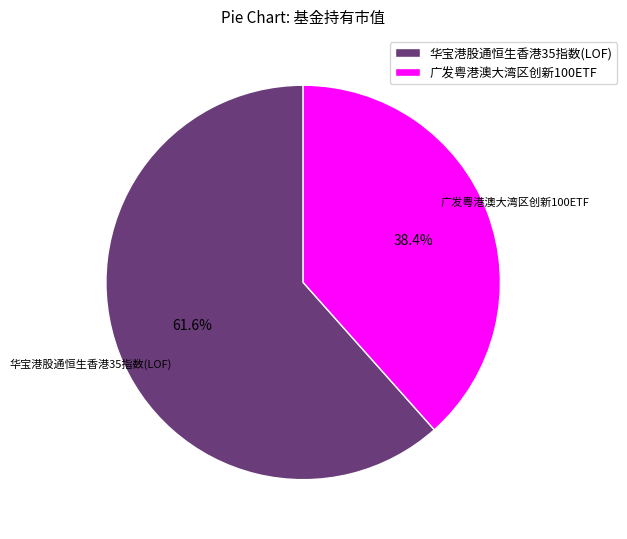

Is it true that 广发粤港澳大湾区创新100ETF is 38% of the pie?

True